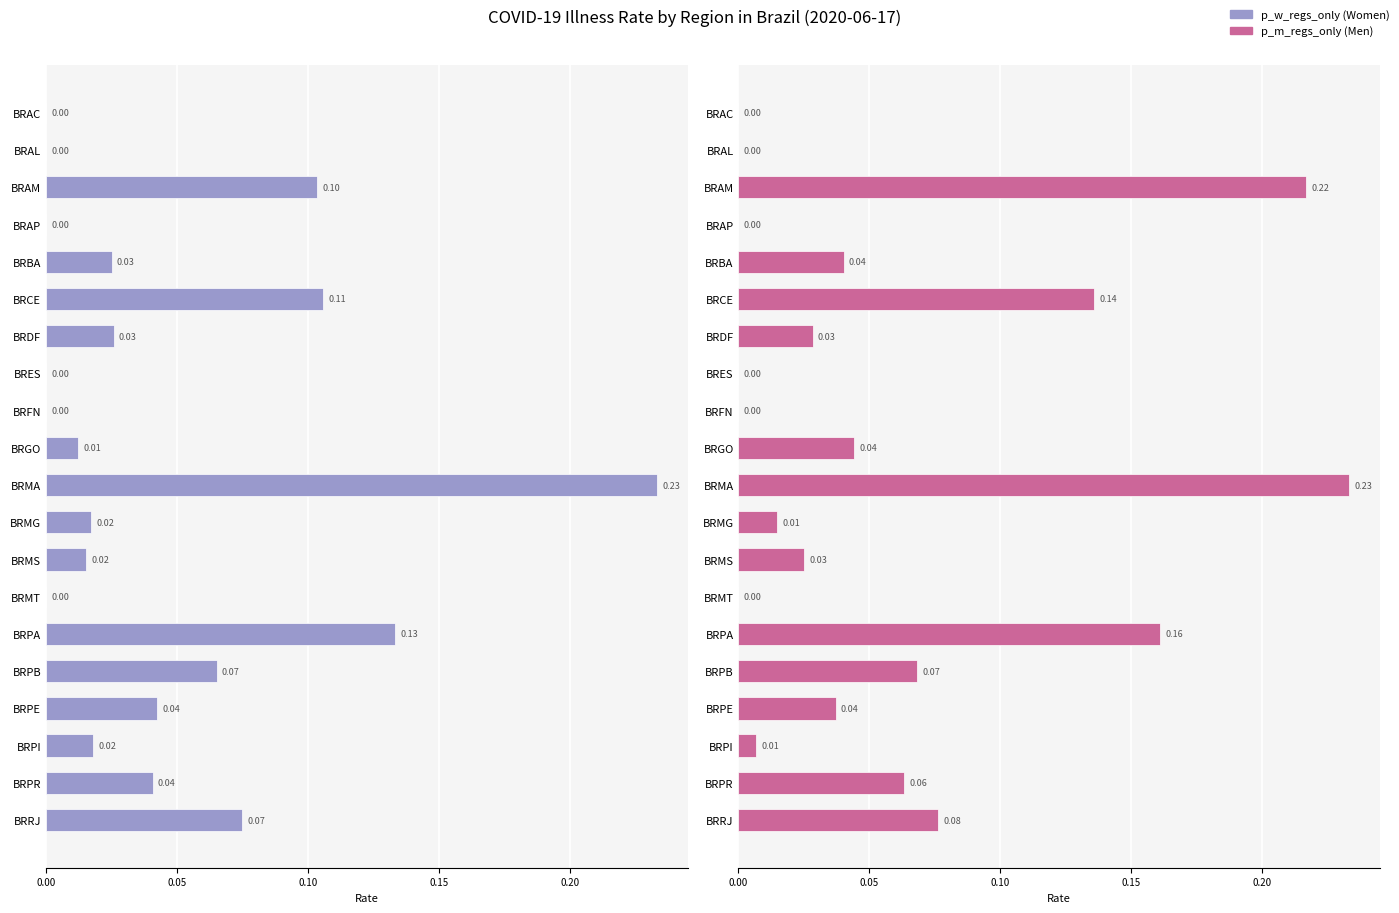

The value of p_m_regs_only at BRMT is 0.1. True or false?

False